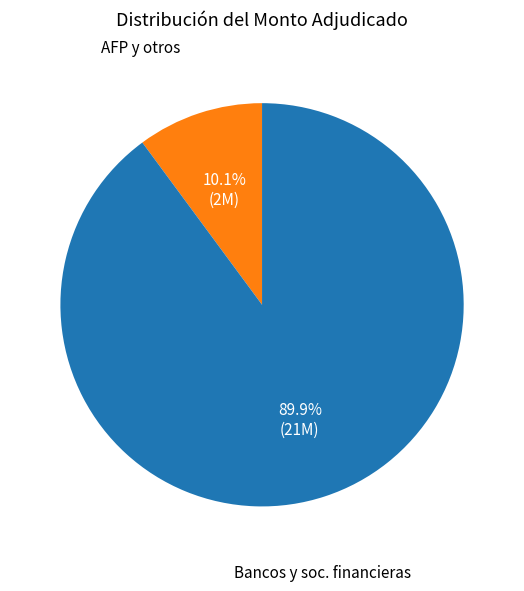

Is there a majority slice in this chart?

Yes